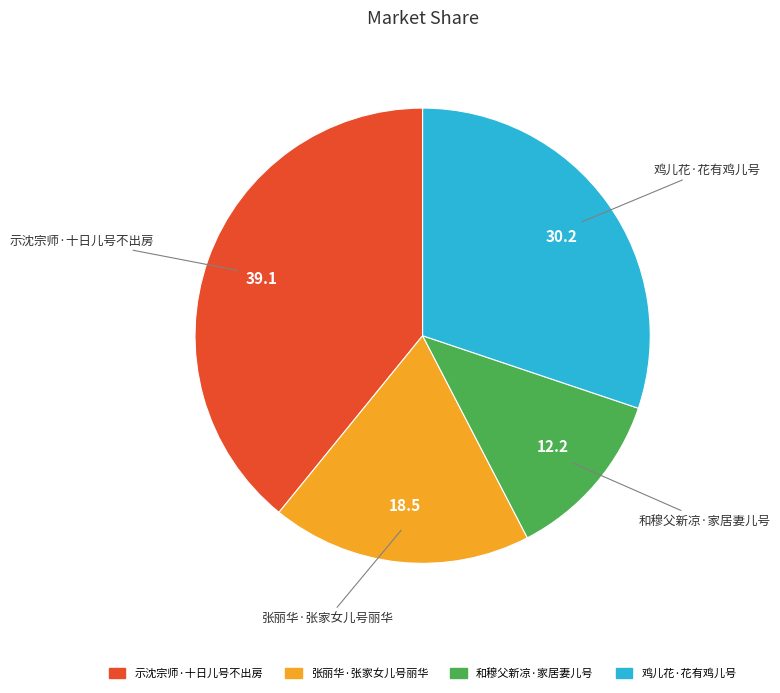

Is it true that 张丽华·张家女儿号丽华 is 18% of the pie?

True